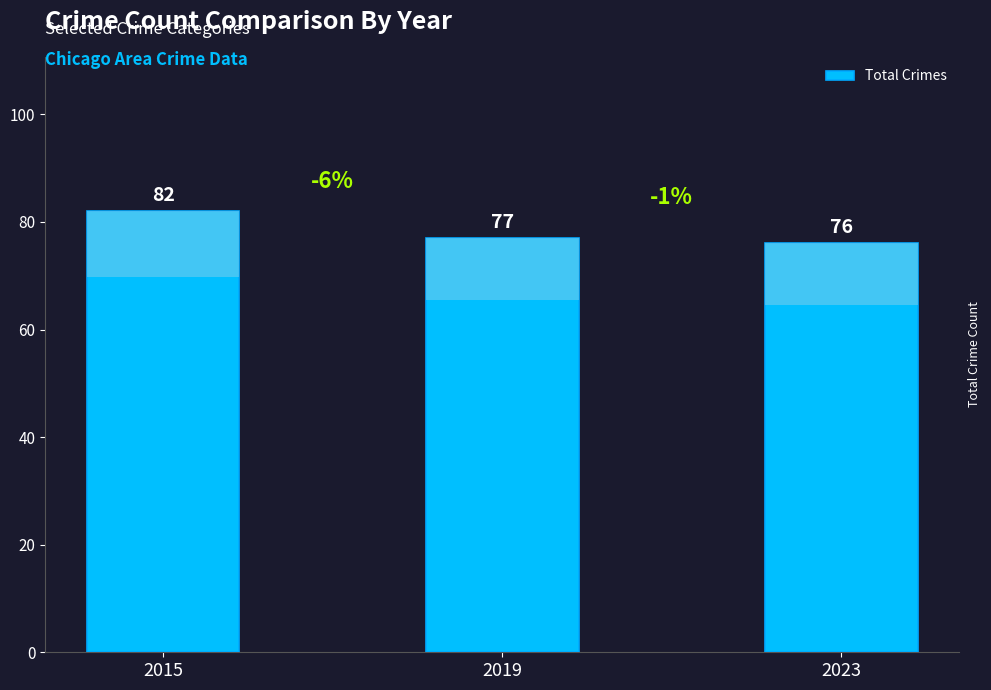

At which label is the value closest to 79?

2019